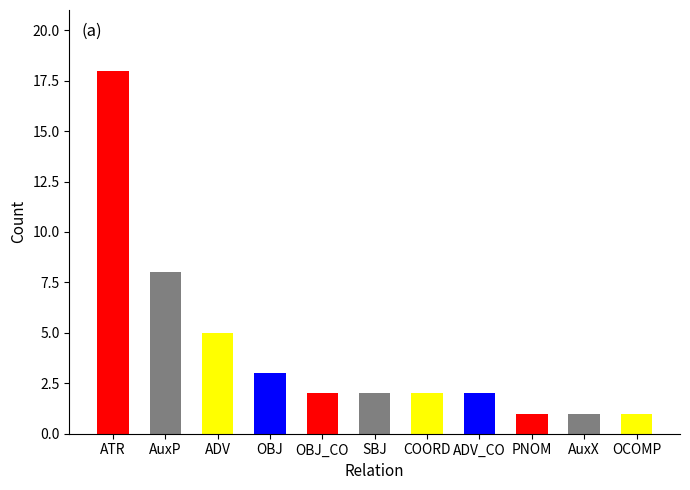

Reading left to right, extract all data points from this chart.

18	8	5	3	2	2	2	2	1	1	1